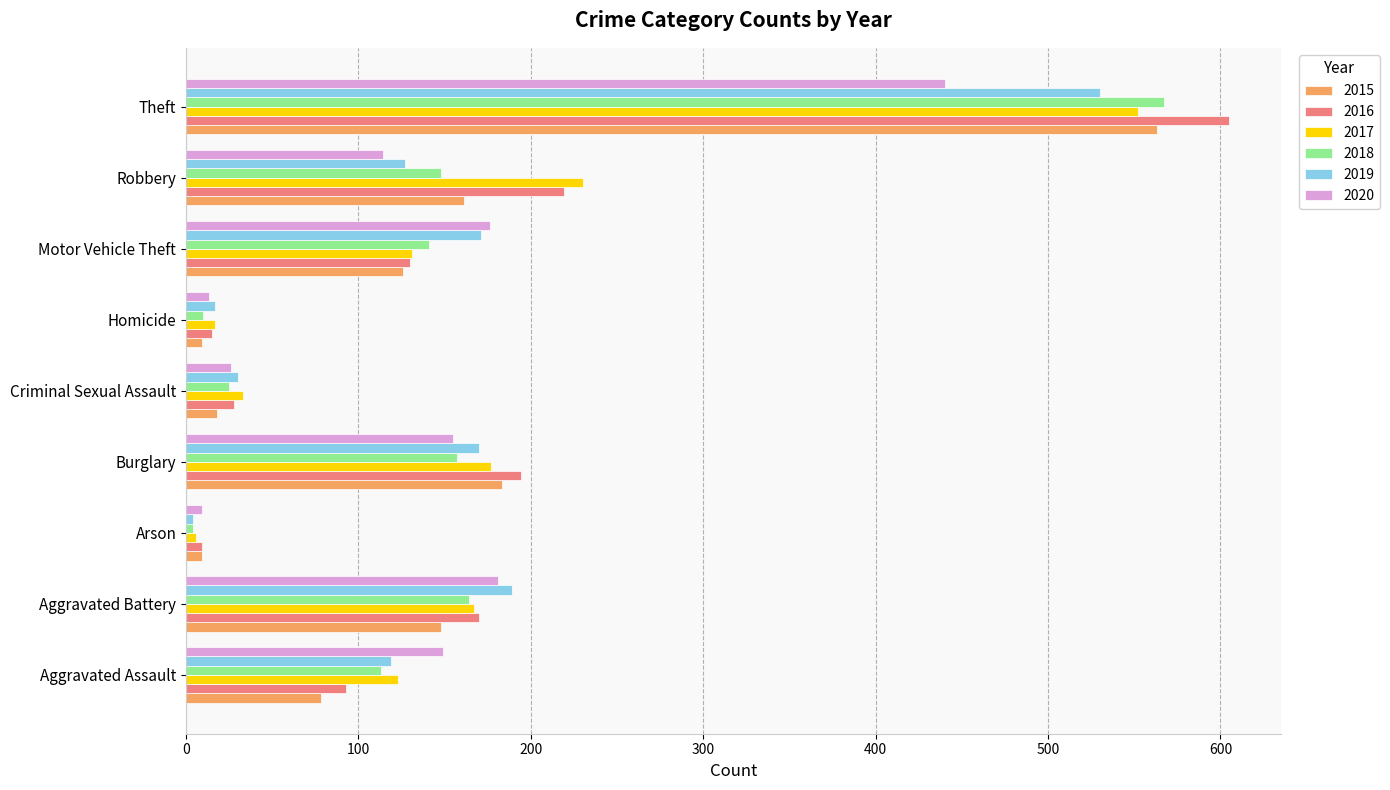

What is the average value of the 2015 series?

144